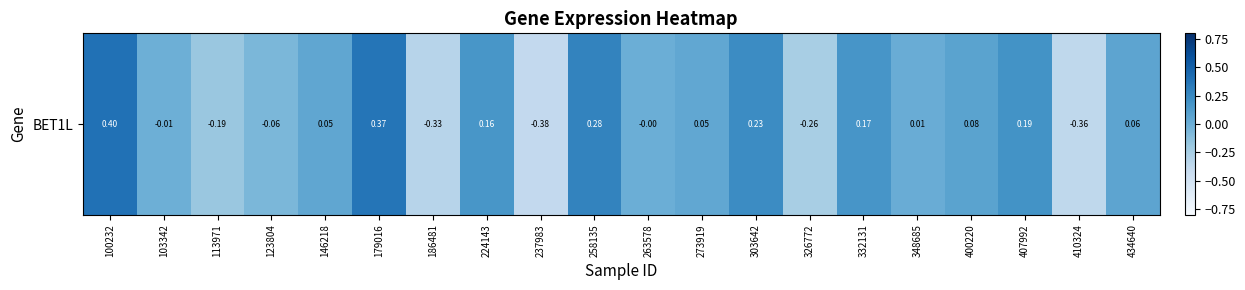

Reading left to right, list all the values displayed in this chart.

100232=0.4	103342=-0.0	113971=-0.2	123804=-0.1	146218=0.1	179016=0.4	186481=-0.3	224143=0.2	237983=-0.4	258135=0.3	263578=-0.0	273919=0.0	303642=0.2	326772=-0.3	332131=0.2	348685=0.0	400220=0.1	407992=0.2	410324=-0.4	434640=0.1